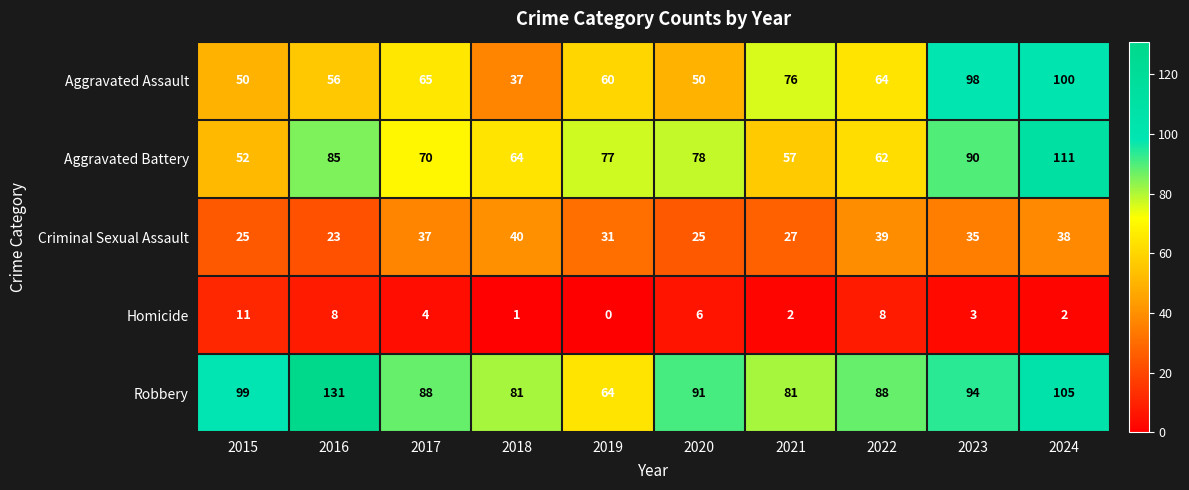

Is it true that Homicide equals 11 at 2015?

True